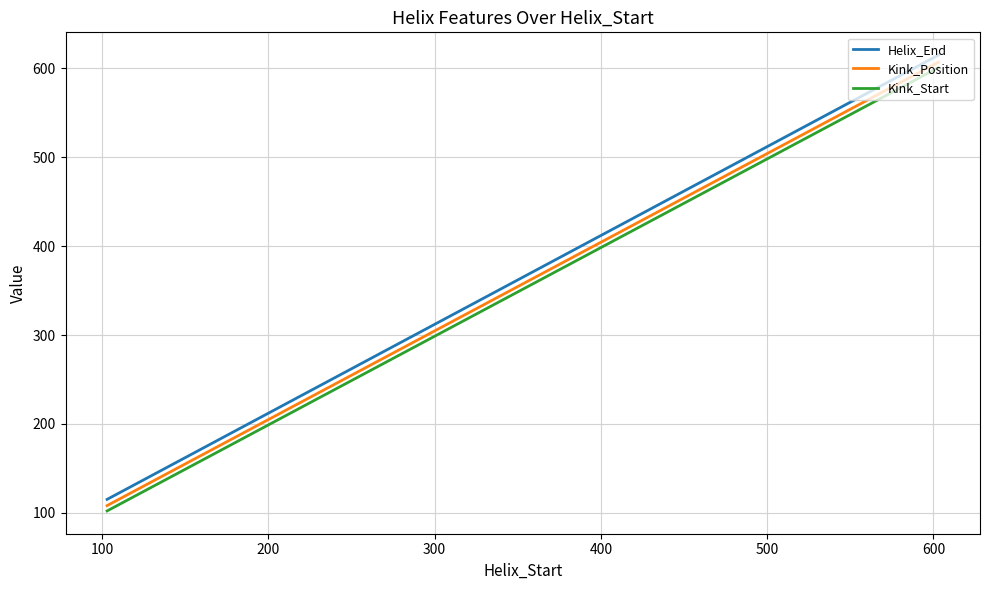

Is this an area chart (filled region under the line)?

No